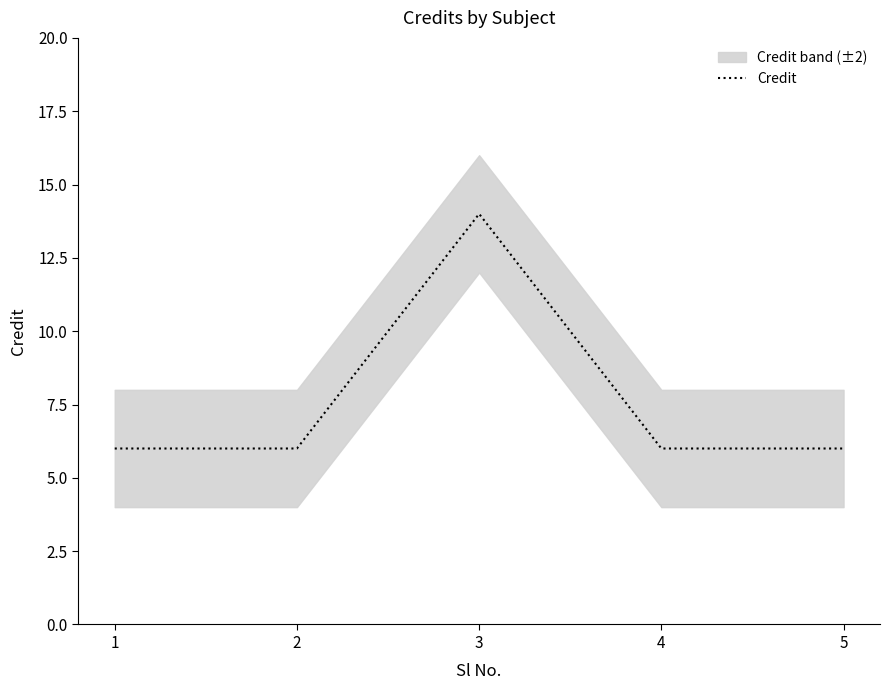

What is the value of the 5th point from the left?

6